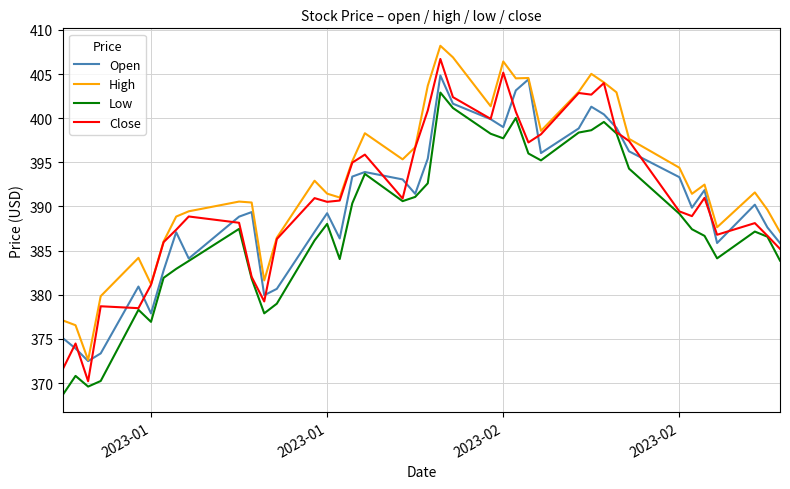

Which series has the largest range (max minus min)?

Close